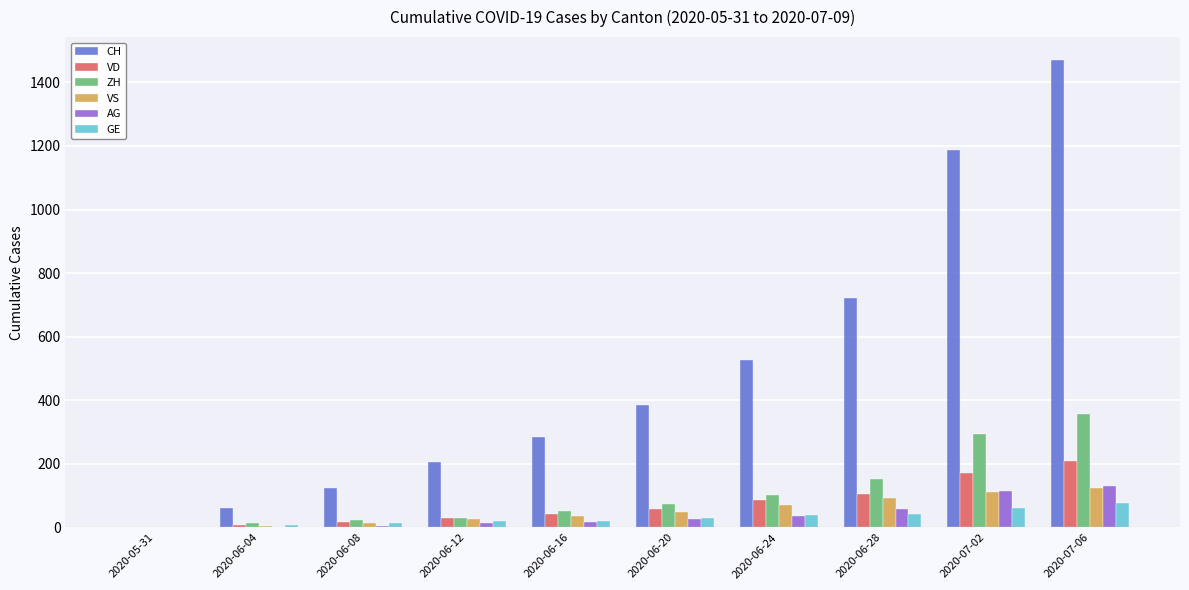

The value of AG at 2020-06-24 is 35. True or false?

True